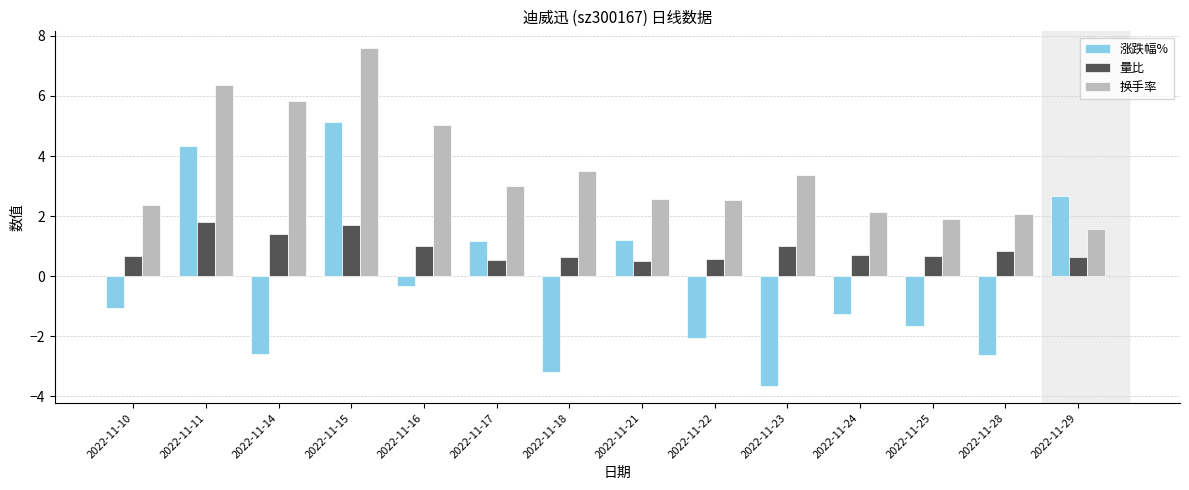

What is the value of the 涨跌幅% bar at the 3rd from the left?

-2.6